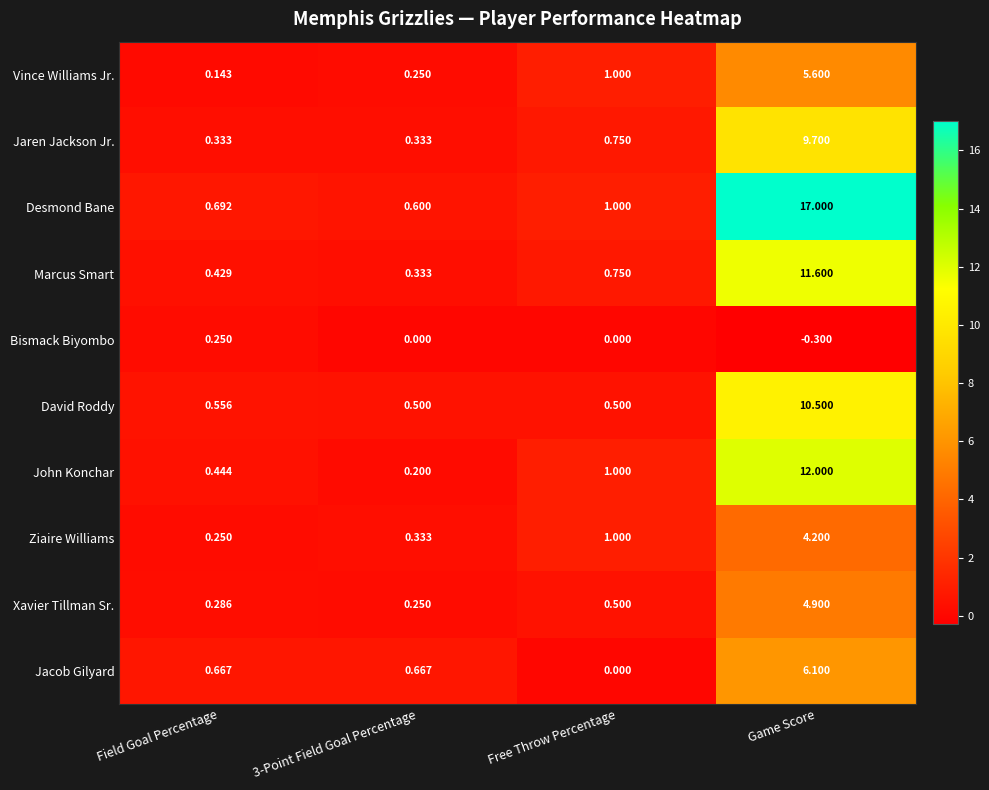

What is the maximum value shown in the chart?

17.0